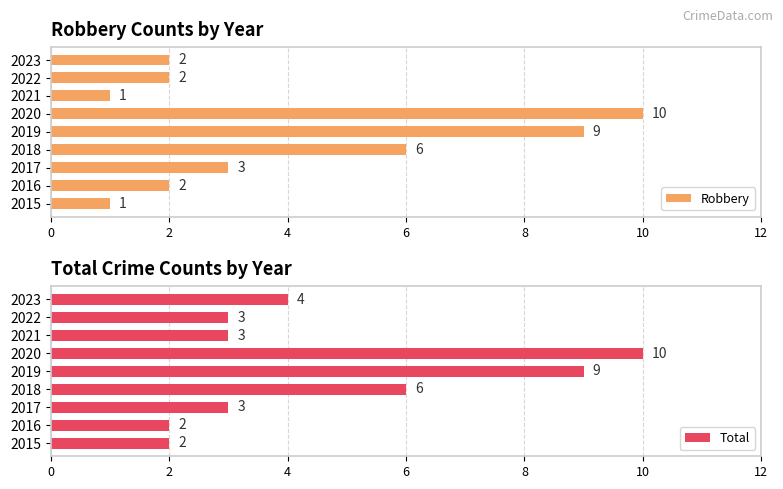

Is it true that Robbery equals 1 at 2016?

False